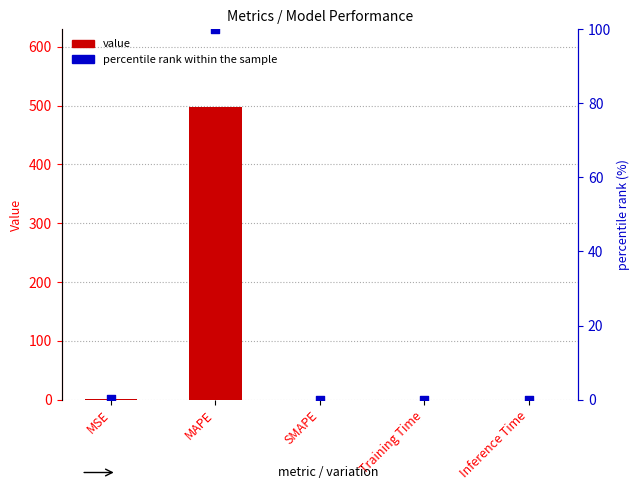

Is the value of percentile rank within the sample at MAPE greater than the value of col_1 (value) at Training Time?

Yes